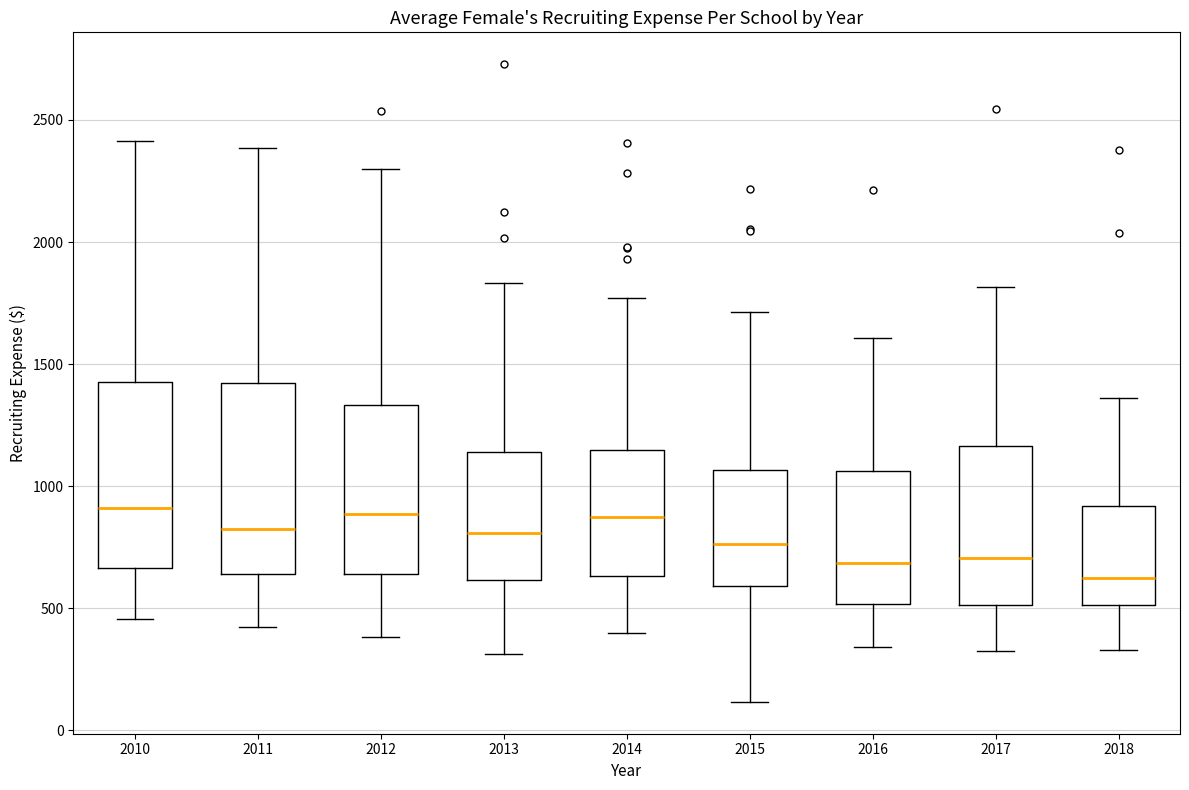

Where is the lower edge of the box at x = 2018 on the y-axis? The values are not printed on the chart, so give them approximately, as read against the axis.

500